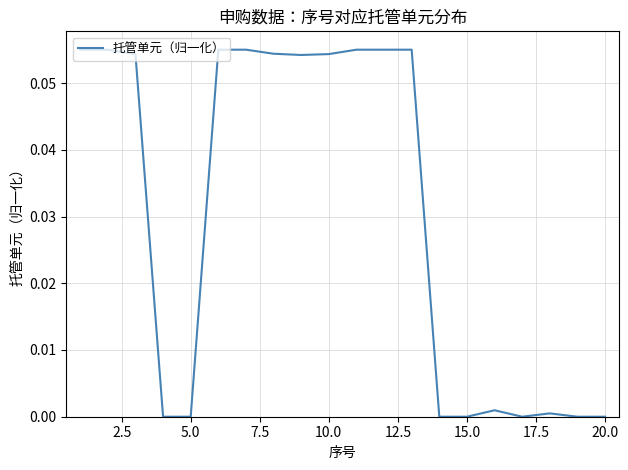

What is the sum of all values?

0.6